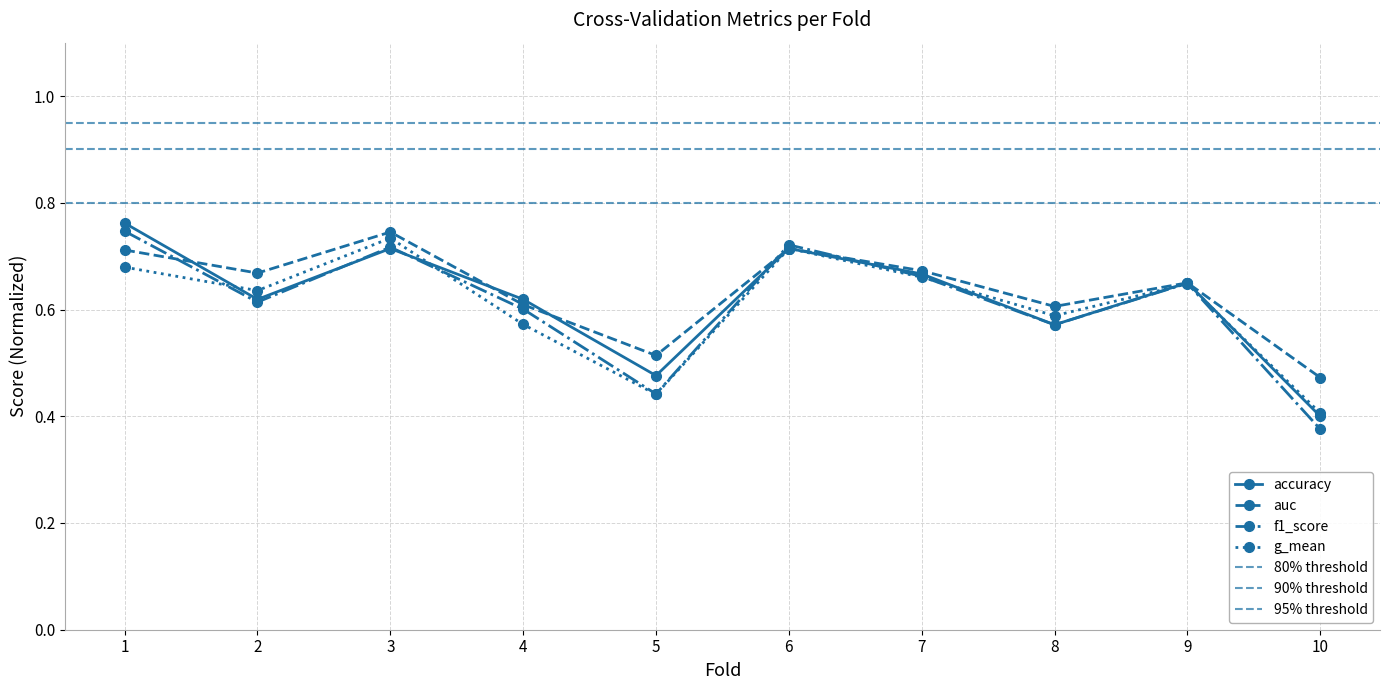

Reading left to right, what are all the values shown in this chart?

accuracy: 1=0.8	2=0.6	3=0.7	4=0.6	5=0.5	6=0.7	7=0.7	8=0.6	9=0.7	10=0.4
auc: 1=0.7	2=0.7	3=0.7	4=0.6	5=0.5	6=0.7	7=0.7	8=0.6	9=0.6	10=0.5
f1_score: 1=0.7	2=0.6	3=0.7	4=0.6	5=0.4	6=0.7	7=0.7	8=0.6	9=0.6	10=0.4
g_mean: 1=0.7	2=0.6	3=0.7	4=0.6	5=0.4	6=0.7	7=0.7	8=0.6	9=0.6	10=0.4